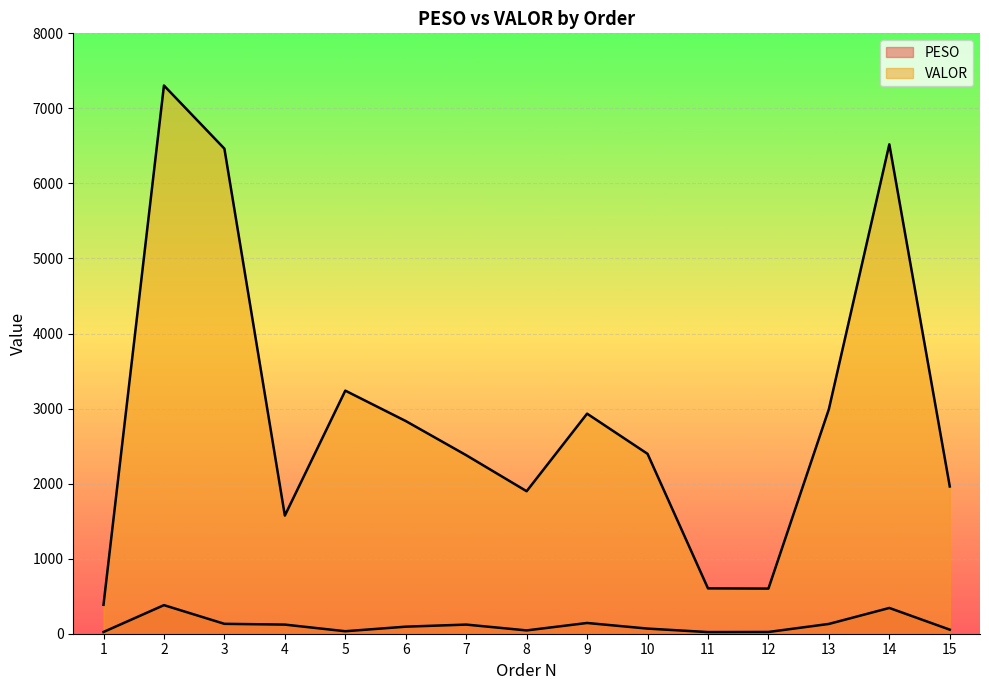

List the series in order of their overall mean, lowest first.

PESO, VALOR